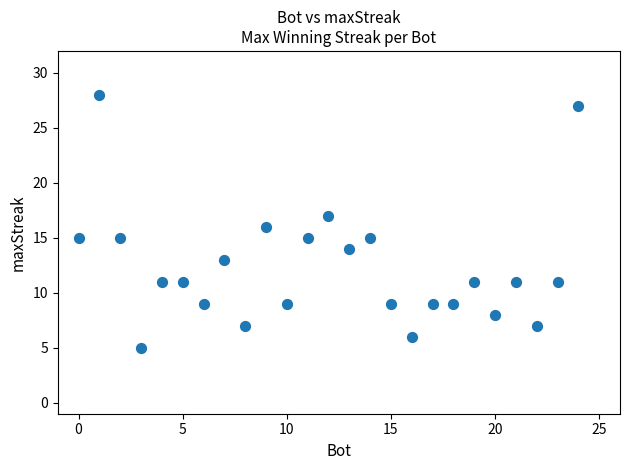

What is the range of Y values (max minus min)?

23